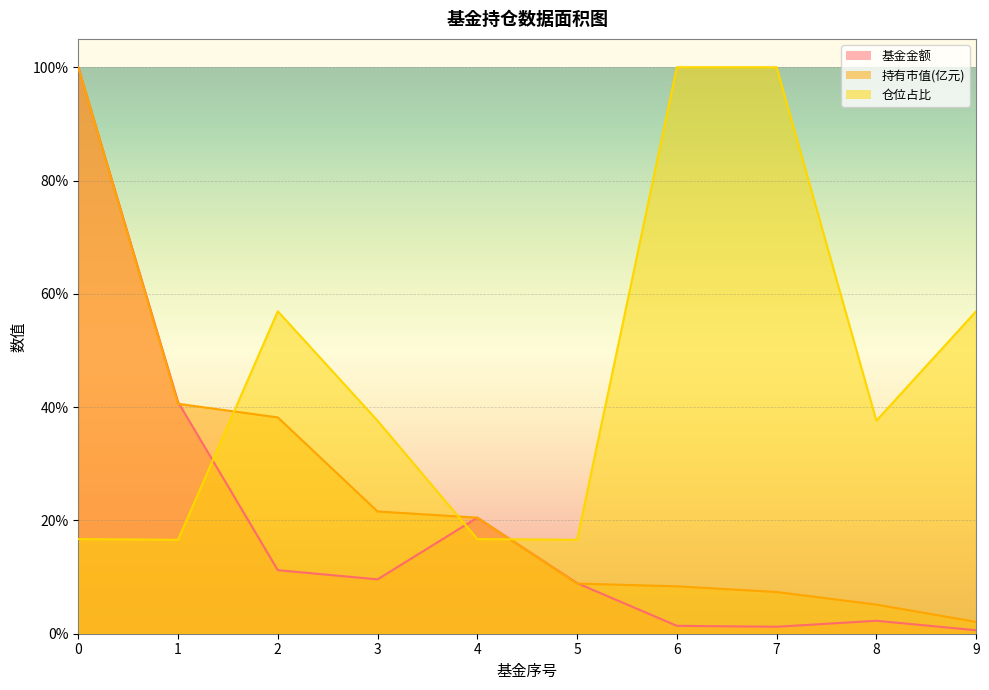

How many intersections are there between 仓位占比 and 持有市值(亿元)?

3